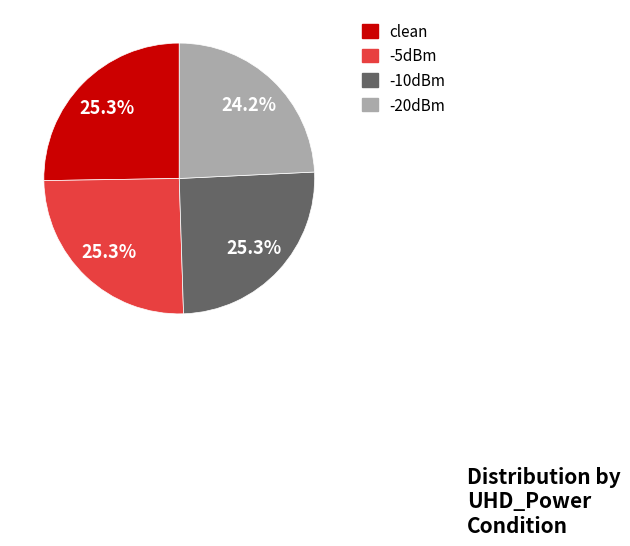

The -10dBm slice represents 38% of the pie. True or false?

False